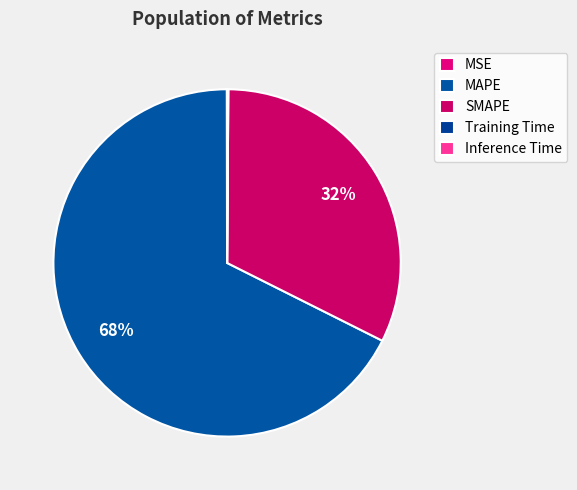

To the nearest percent, what is the difference between the largest and smallest slice percentages?

68%